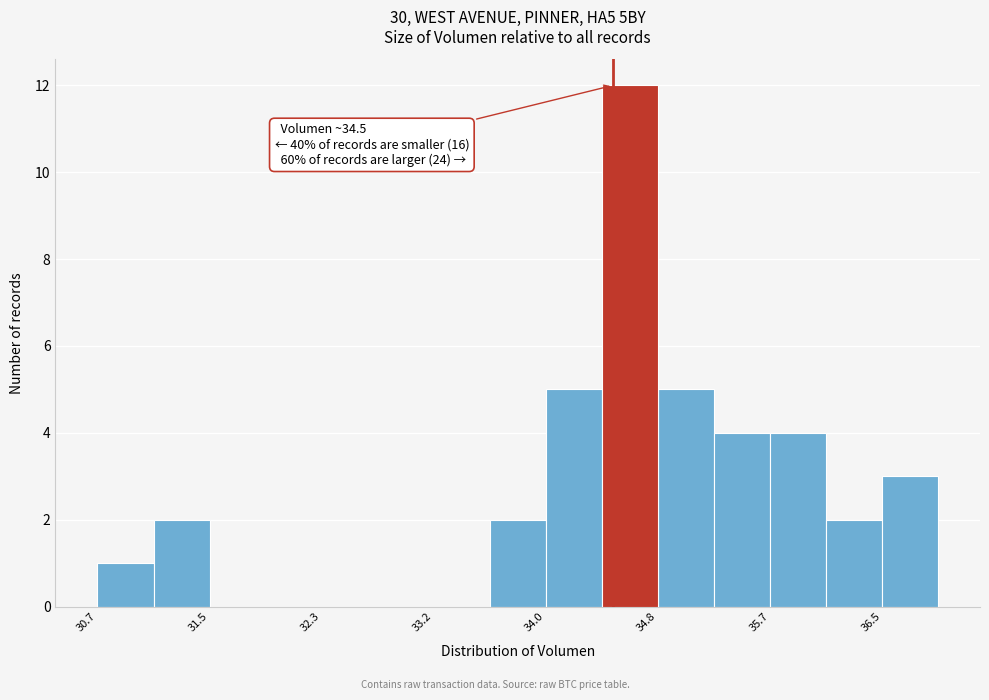

Over which range of the x-axis is the bar tallest?

34.4 to 34.8